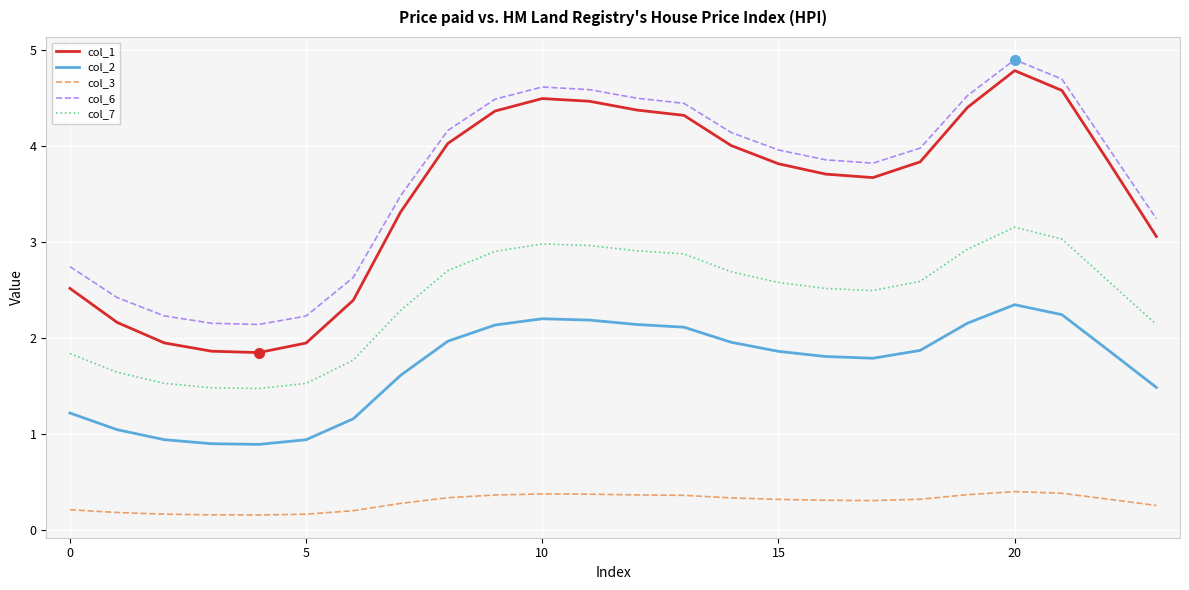

Which series has the widest spread of values?

col_1